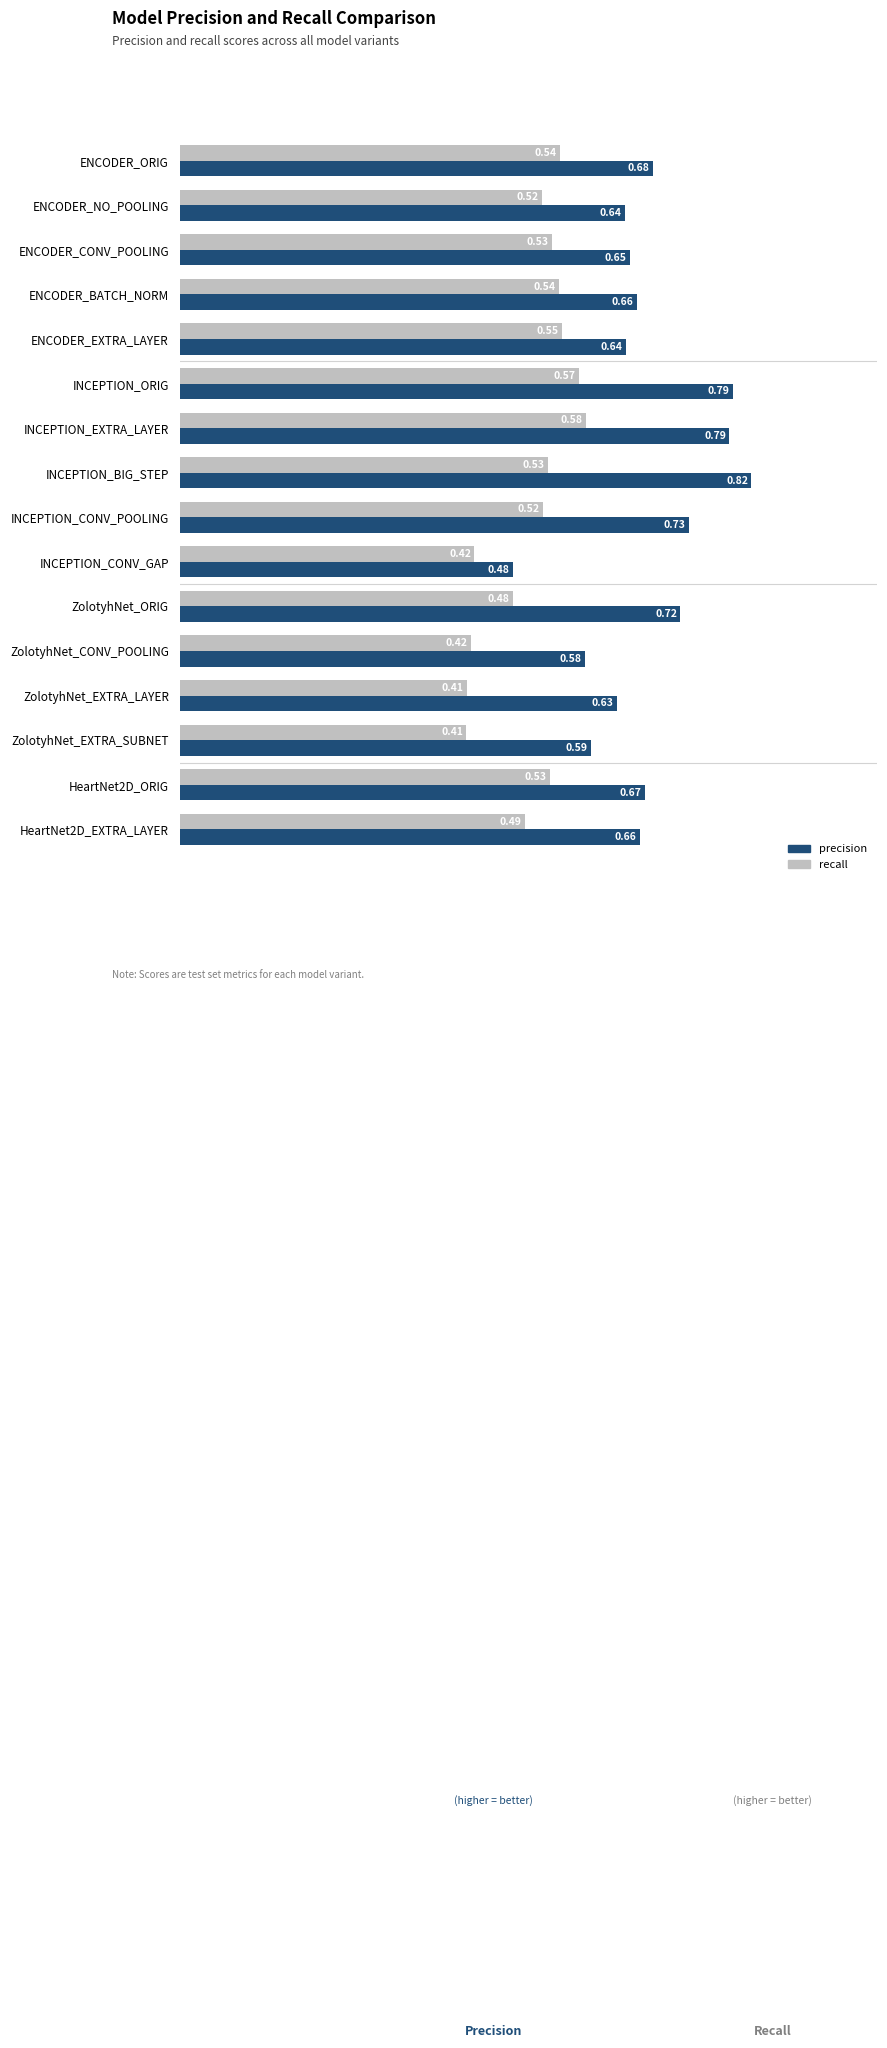

At HeartNet2D_ORIG, list the series in order from largest to smallest.

precision, recall